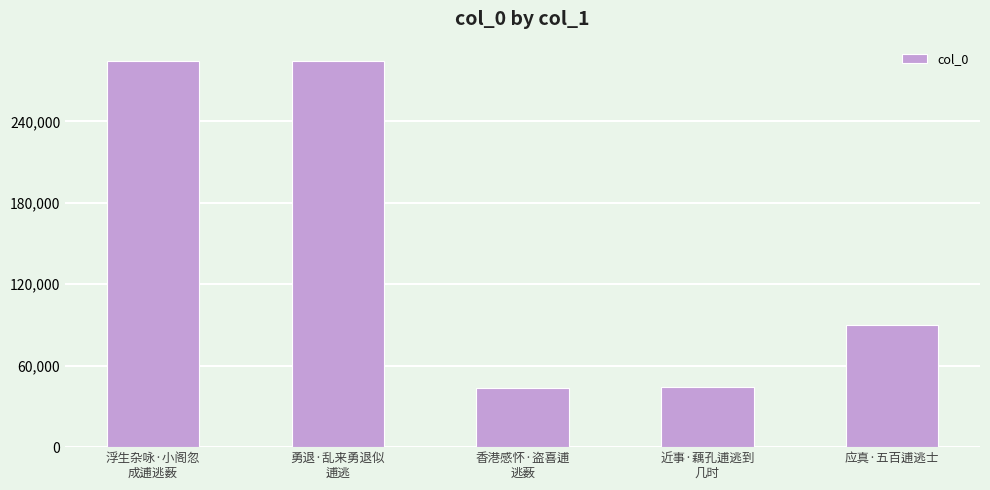

Approximately how many times larger is the value at 浮生杂咏·小阁忽
成逋逃薮 compared to 香港感怀·盗喜逋
逃薮?

6.6